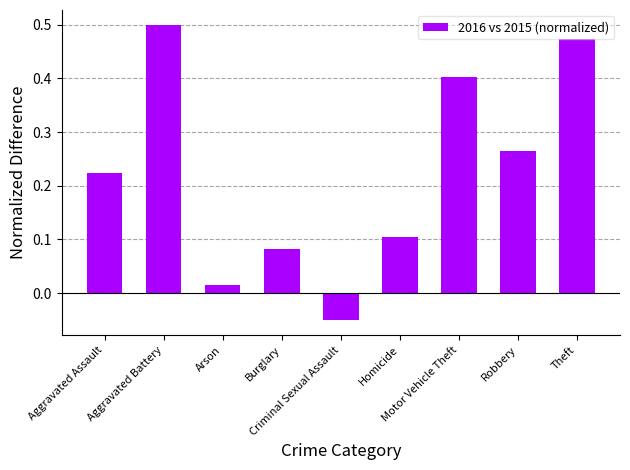

What is the sum of all values?

2.0